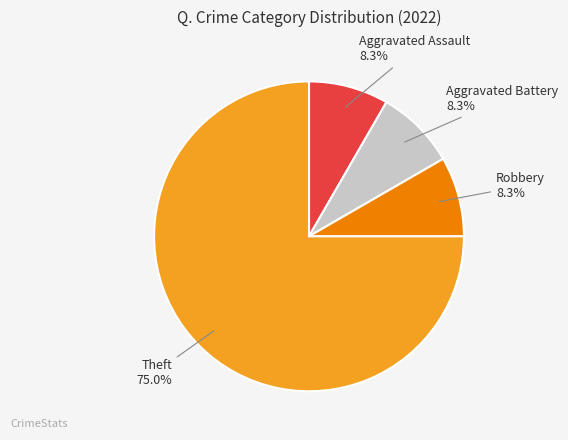

Does Robbery account for over 50% of the chart?

No